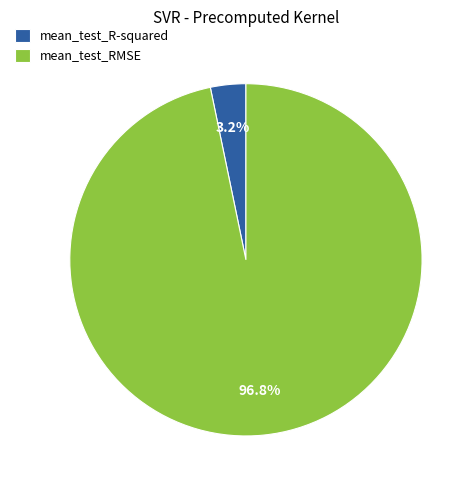

Which slice represents more than half of the pie?

mean_test_RMSE